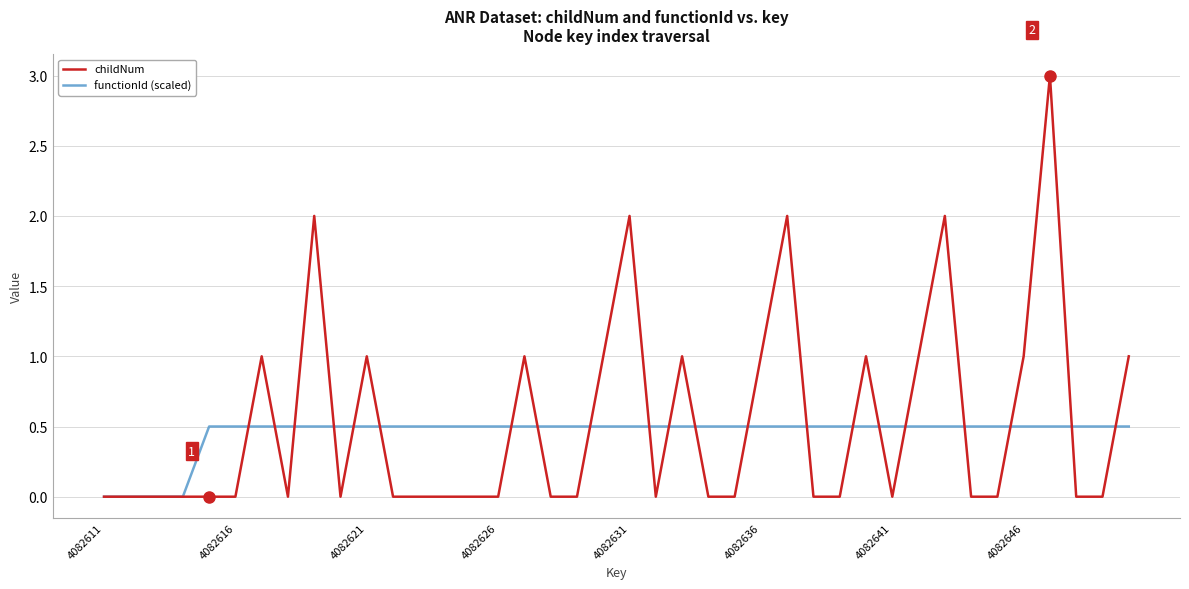

What is the difference between the maximum and second lowest values in the functionId (scaled) series?

0.5